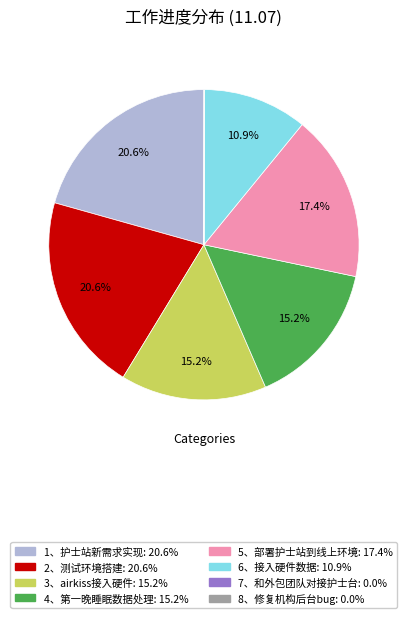

What portion of the pie excludes 5、部署护士站到线上环境?

82.6%